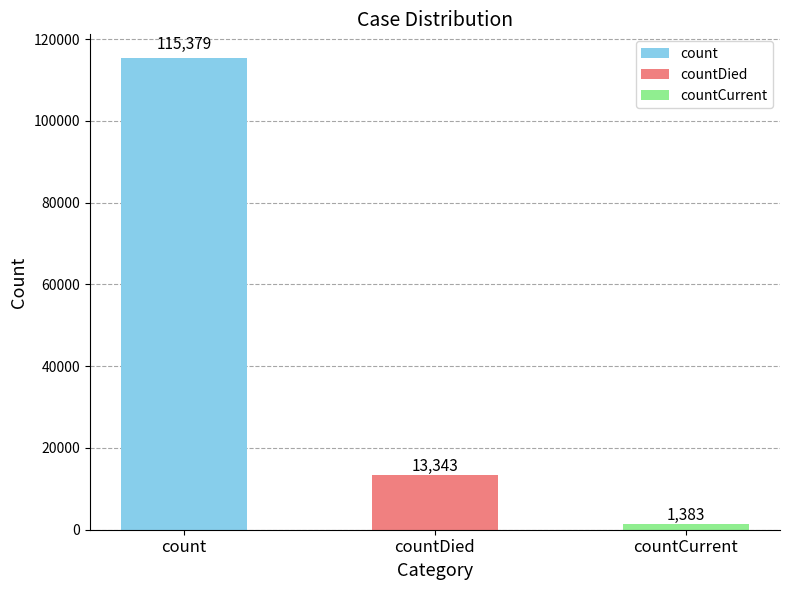

What is the sum of the values at count and countDied?

128722